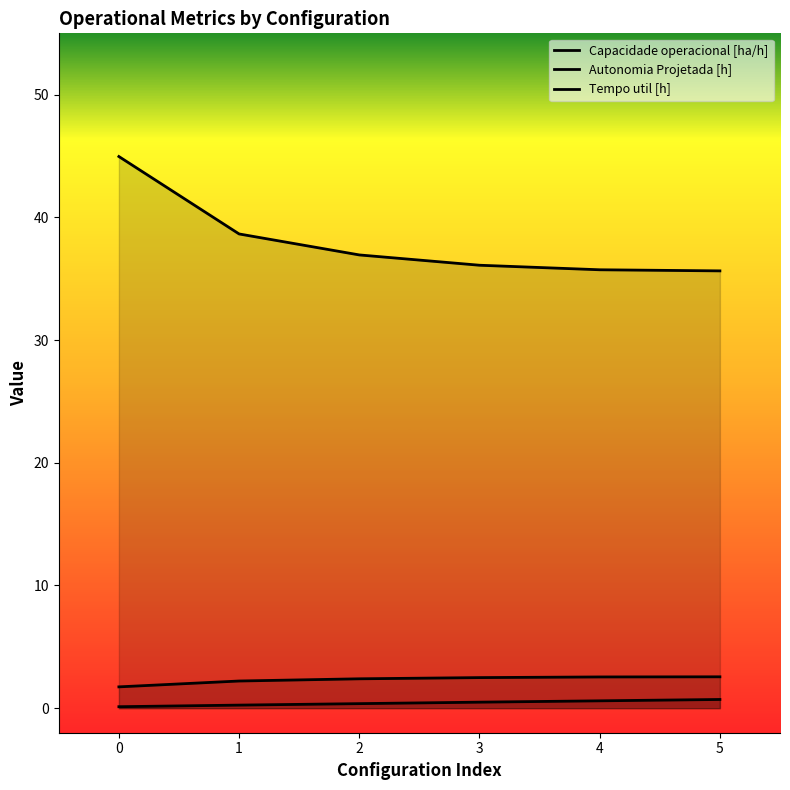

Count the number of categories in the chart.

6